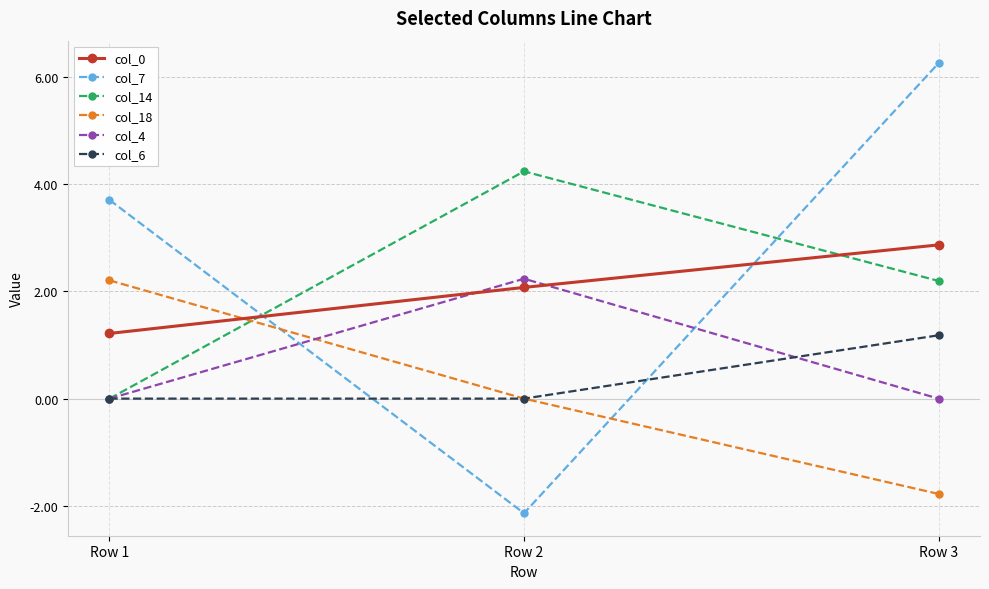

What is the highest value of the col_7 series?

6.2